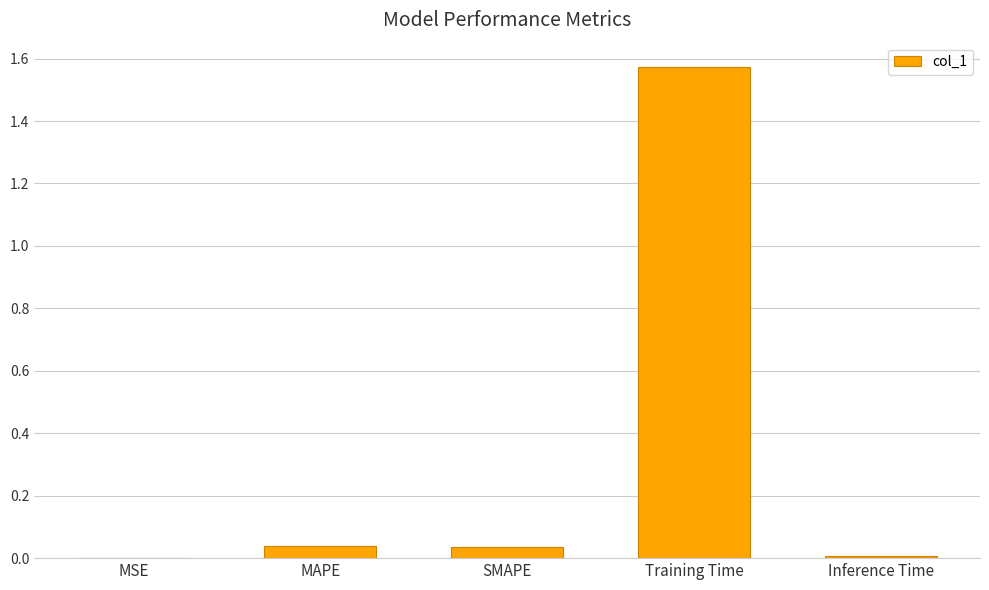

Which label corresponds to the largest value in the chart?

Training Time